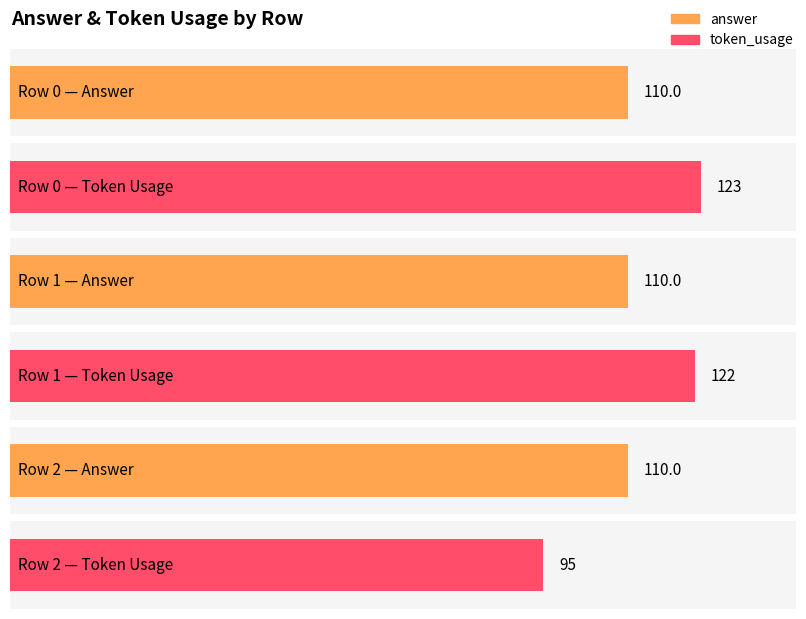

Rank the series at 1 from highest to lowest value.

token_usage, answer